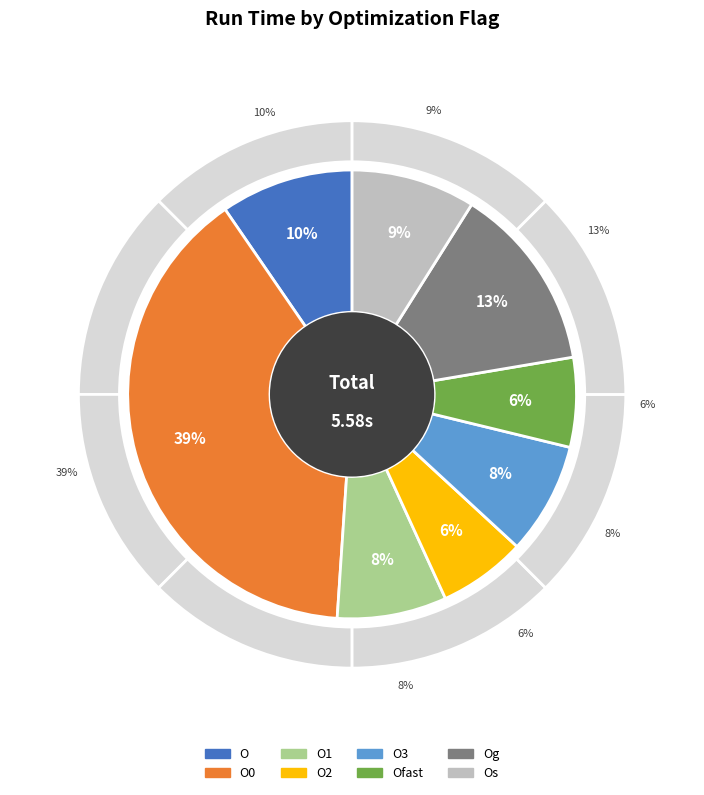

To the nearest percent, what is the difference between the largest and smallest slice percentages?

33%